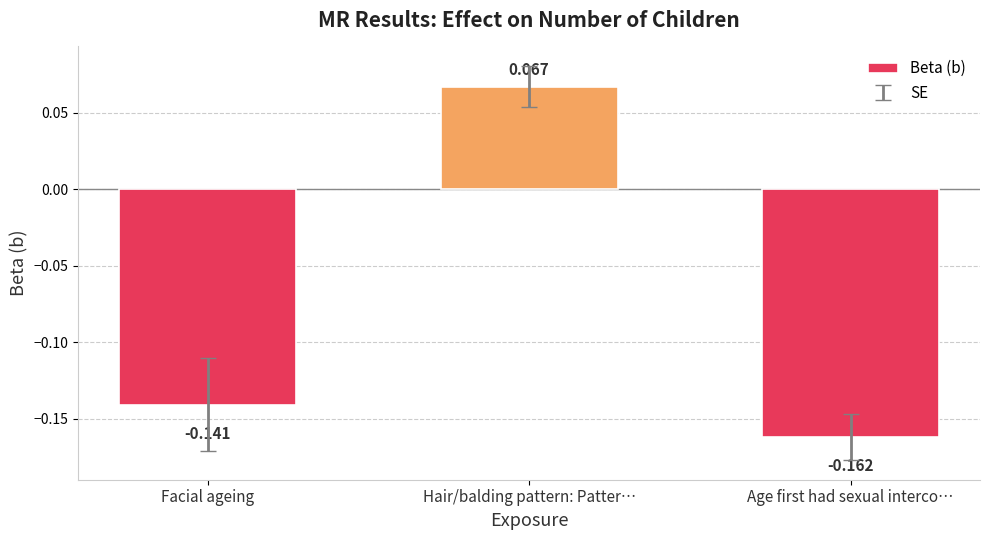

How many data points are less than 0?

2